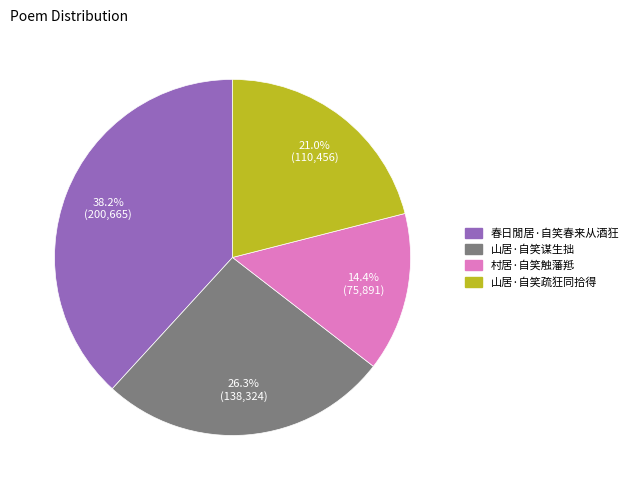

What percentage is the 村居·自笑触藩羝 slice, to the nearest percent?

14%